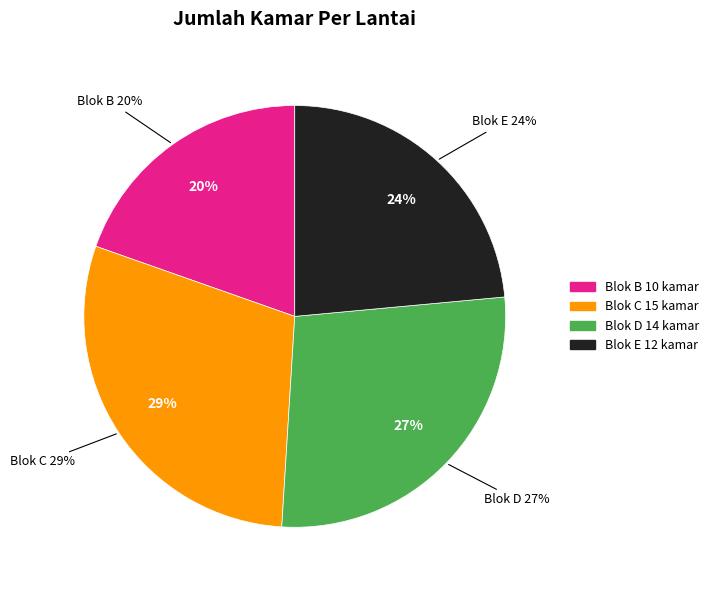

What portion of the pie excludes Blok E?

76.5%